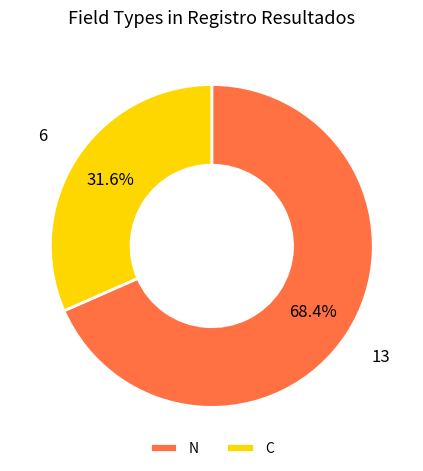

Approximately how many times larger is the value at C compared to N?

0.5